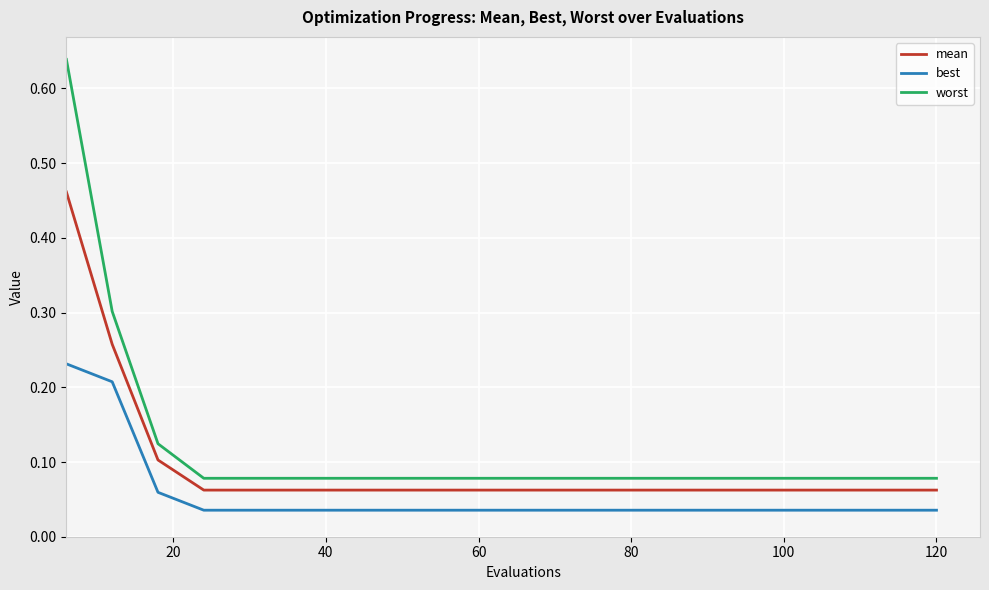

List the series in order of their overall mean, lowest first.

best, mean, worst